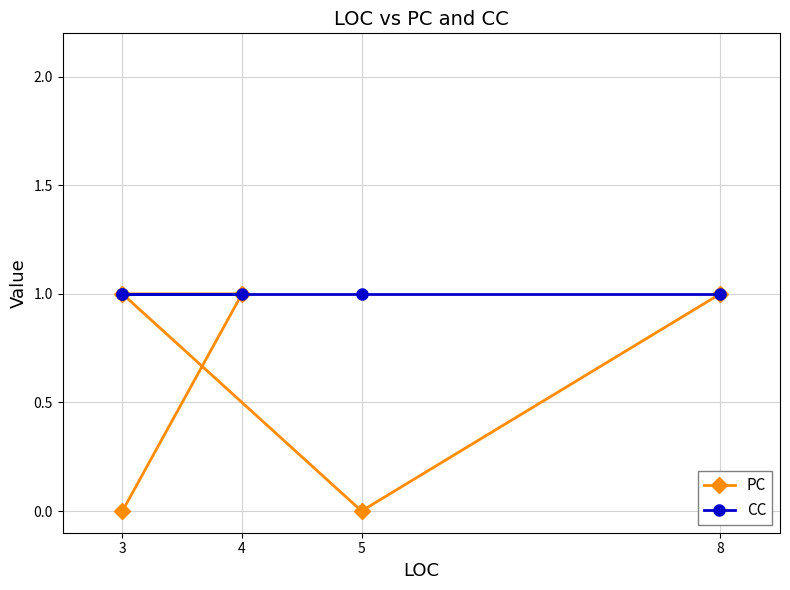

What are all the series names shown in the legend?

PC, CC